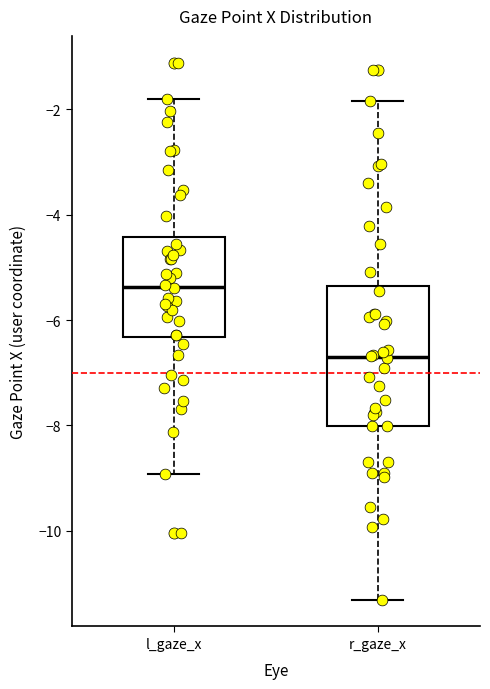

Comparing the boxes themselves (not the whiskers), which one is the tallest?

r_gaze_x